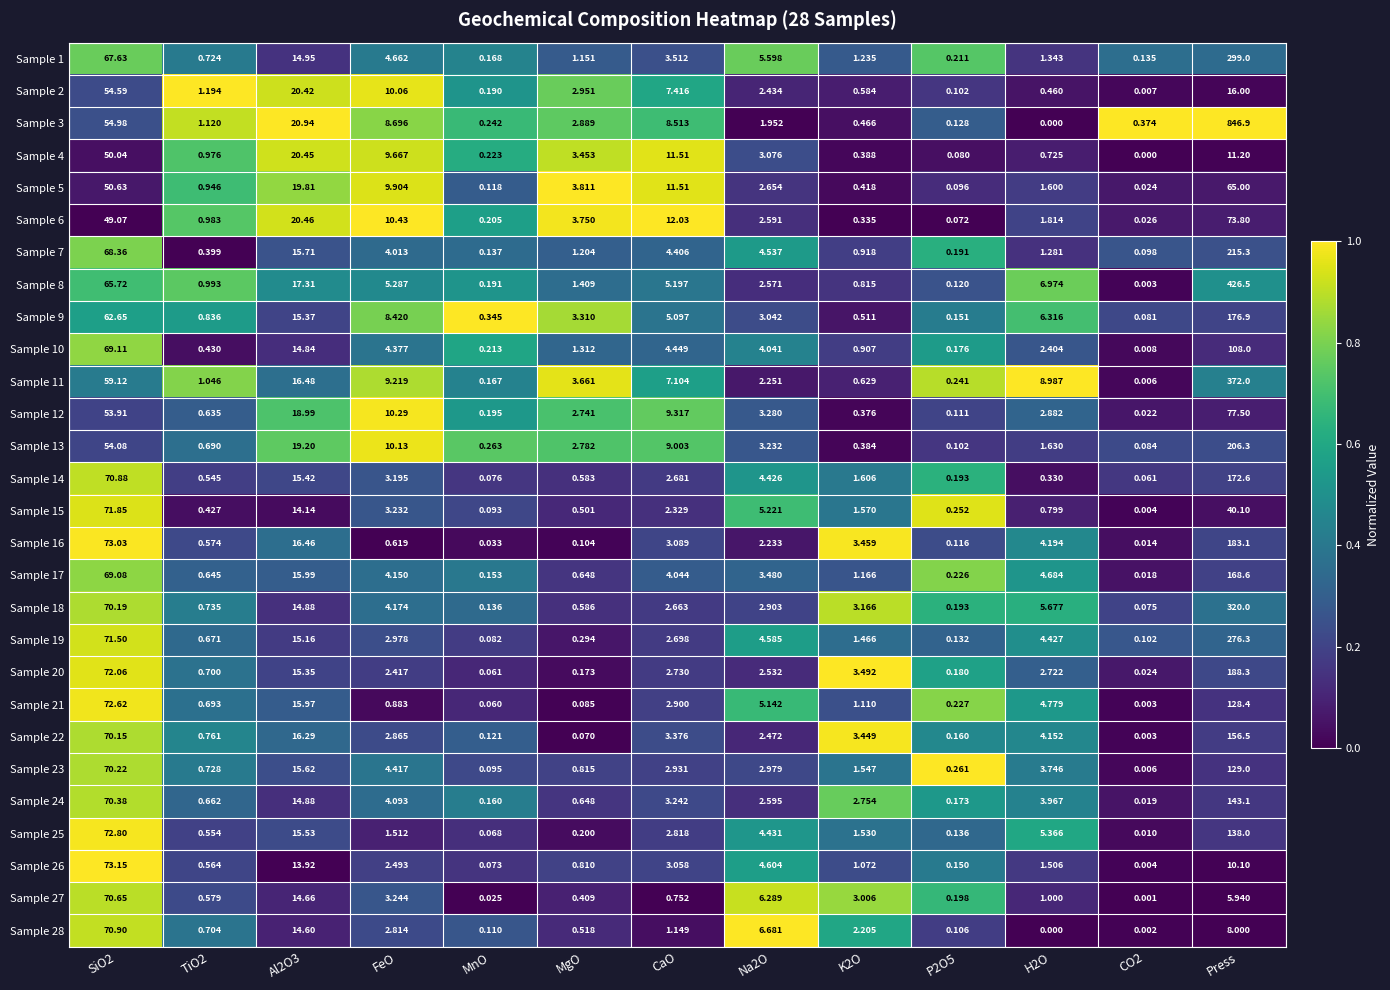

Which category has the highest value in the Sample 1 series?

Press